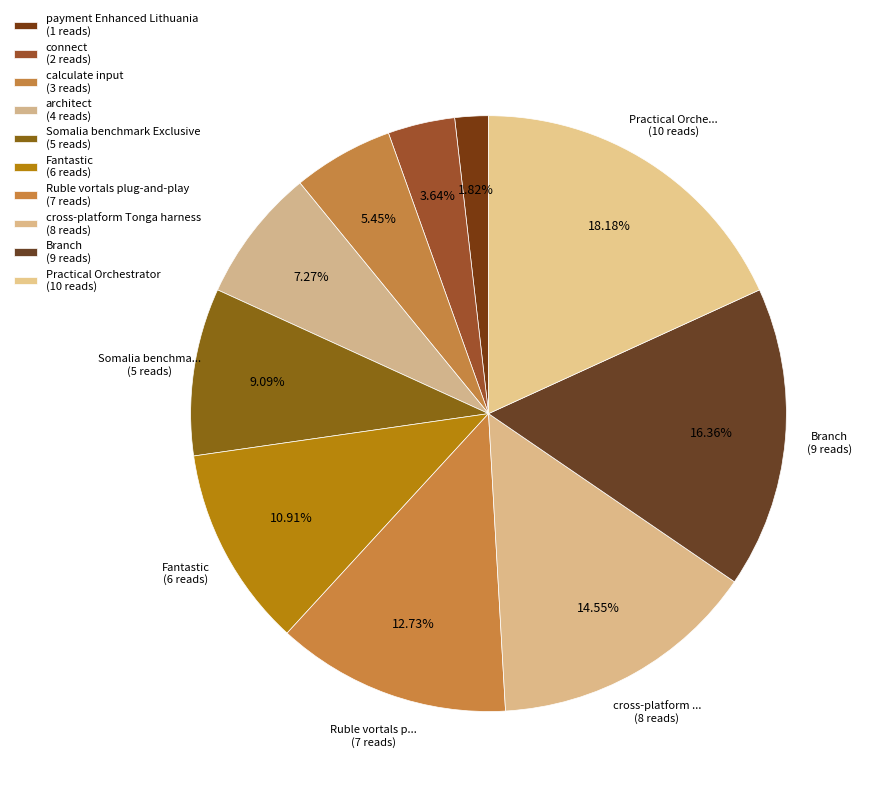

Which slice is the largest?

Practical Orchestrator